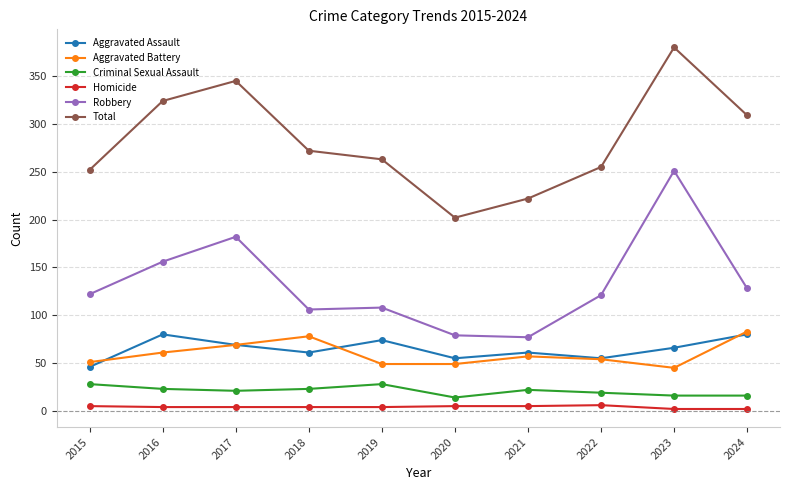

Which label corresponds to the largest value in the chart?

2023